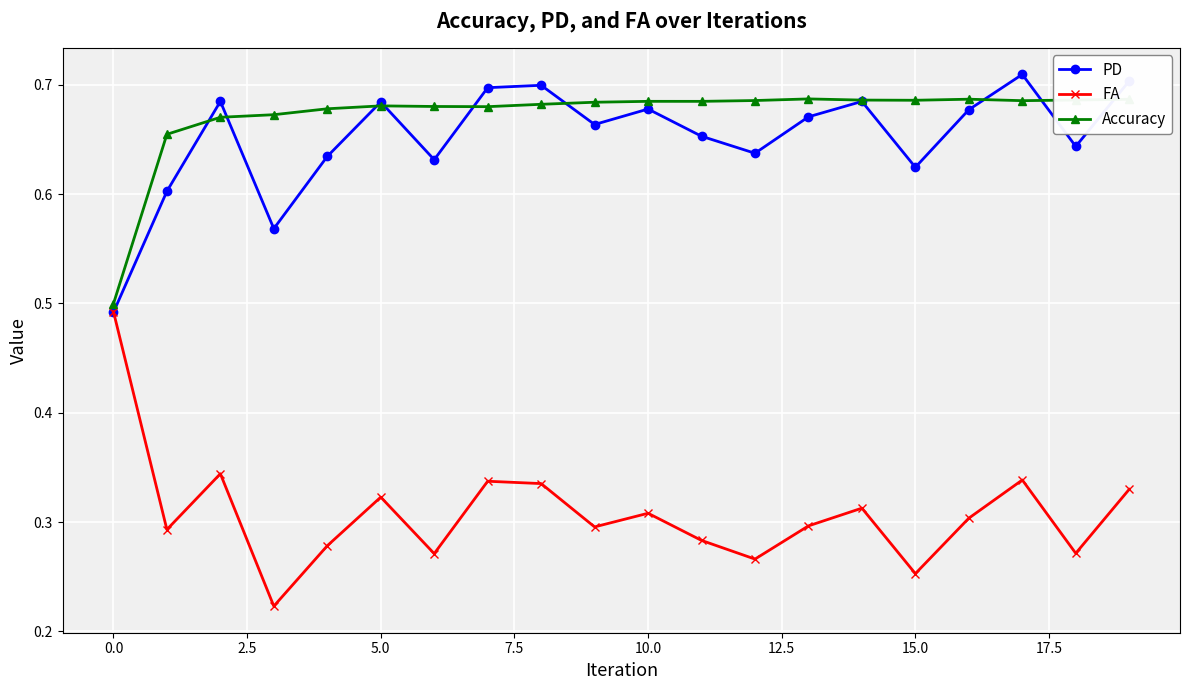

What are all the series names shown in the legend?

PD, FA, Accuracy